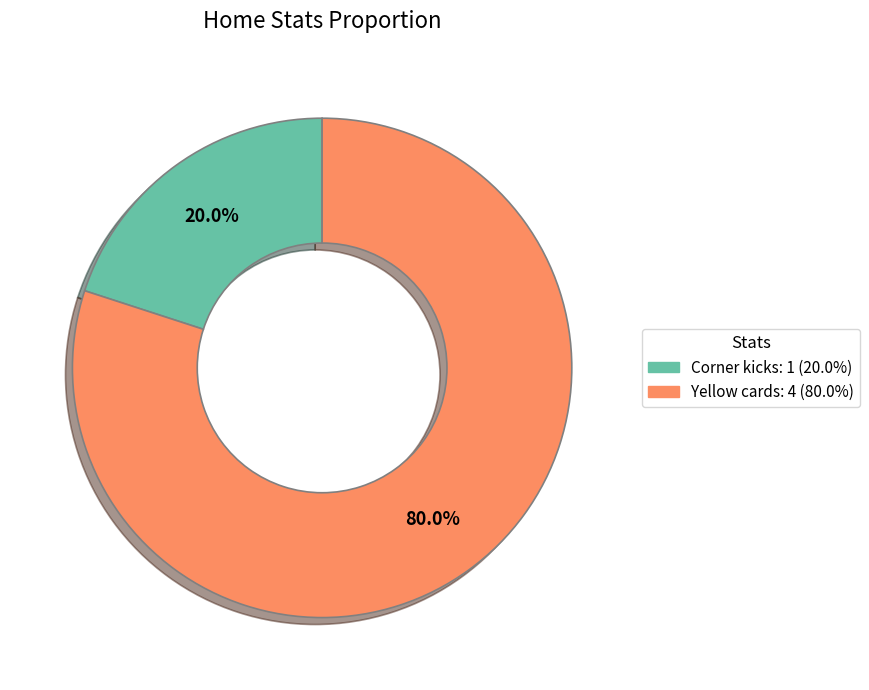

Between Corner kicks and Yellow cards, which is larger?

Yellow cards